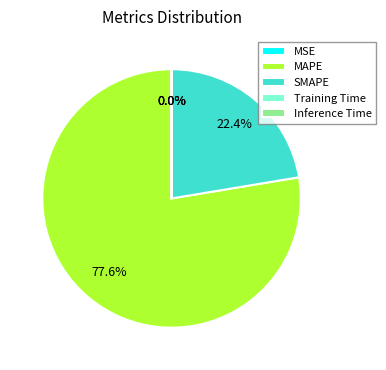

Does MAPE account for over 50% of the chart?

Yes